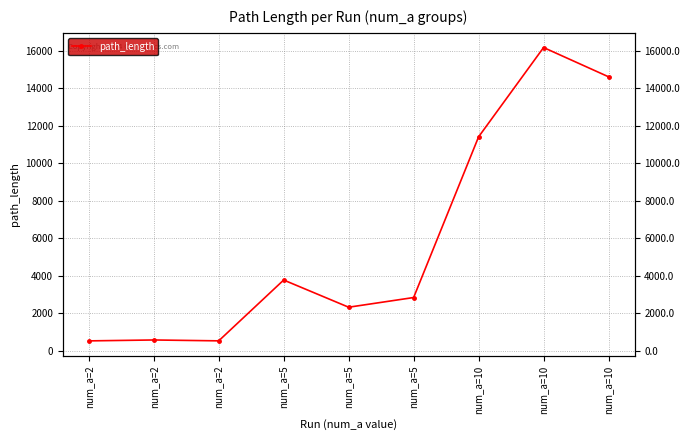

What is the value of the 6th point from the left?

3772.2